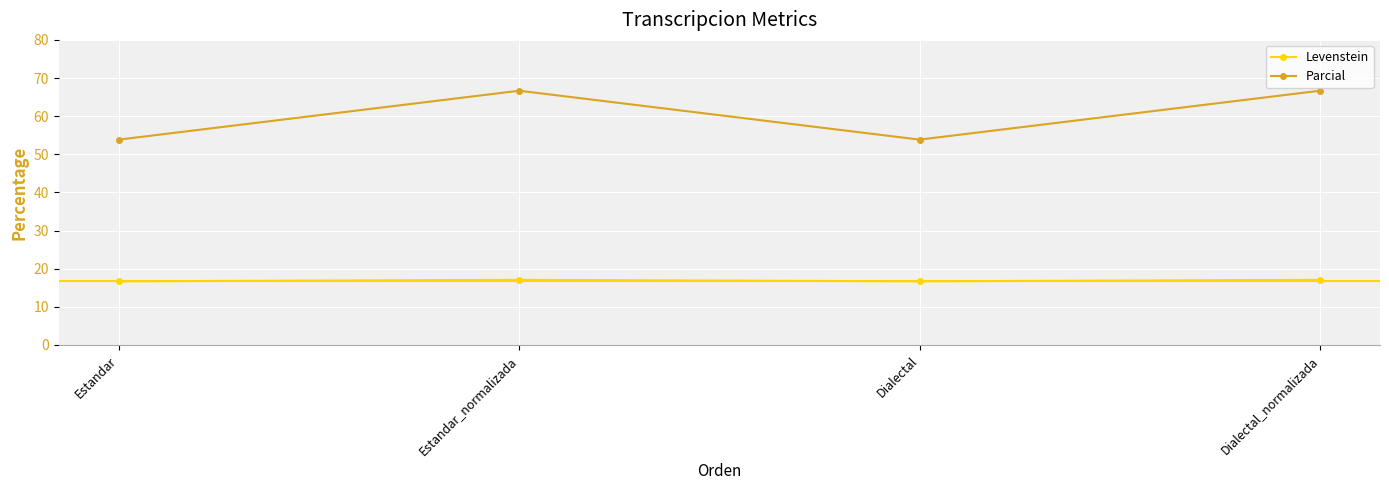

Which series has the widest spread of values?

Parcial